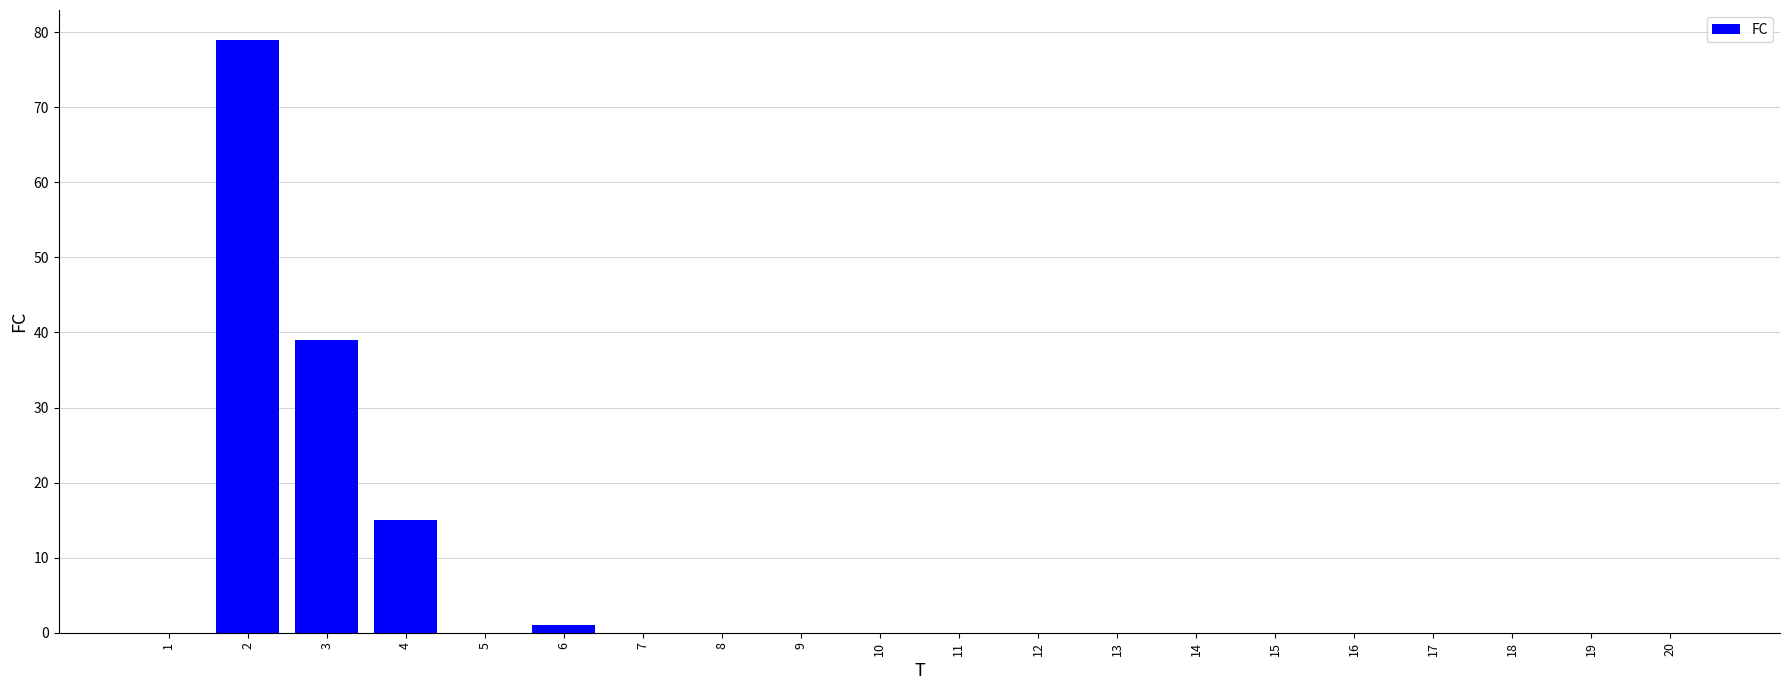

Reading right to left, extract all data points from this chart.

20=0	19=0	18=0	17=0	16=0	15=0	14=0	13=0	12=0	11=0	10=0	9=0	8=0	7=0	6=1	5=0	4=15	3=39	2=79	1=0